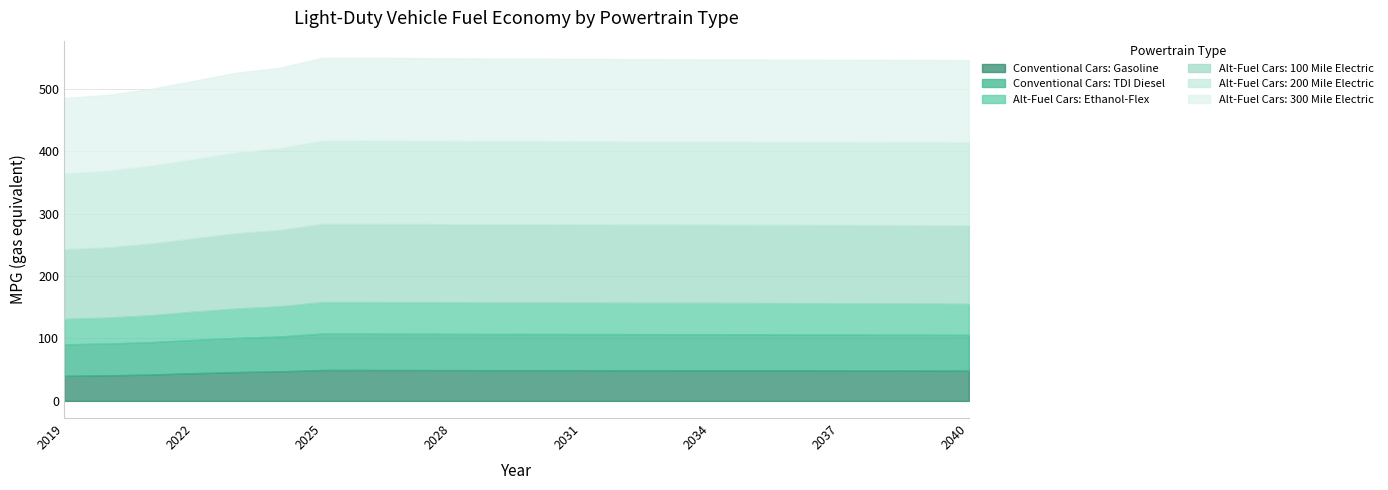

What is the average value of the Alt-Fuel Cars: 200 Mile Electric series?

131.5